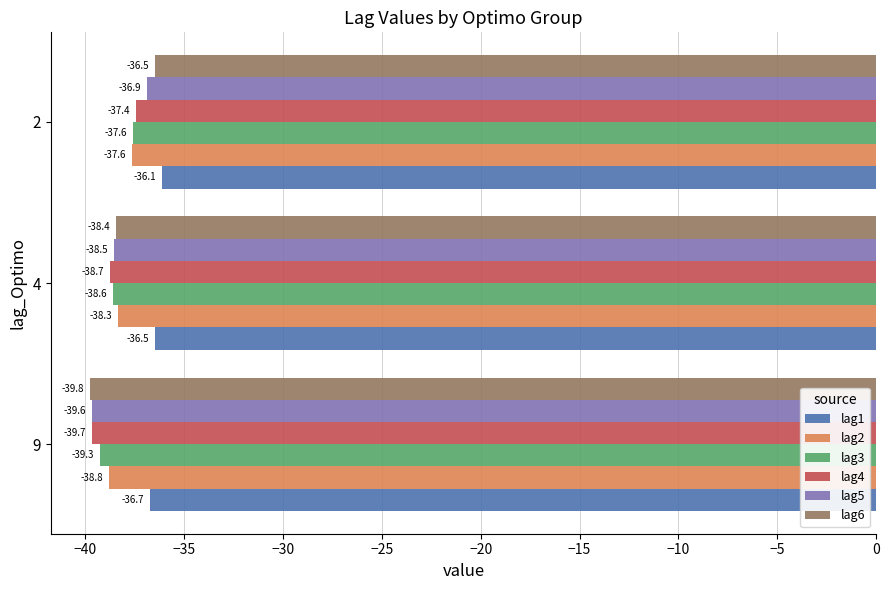

List the labels in order of lag6 value, largest first.

2, 4, 9